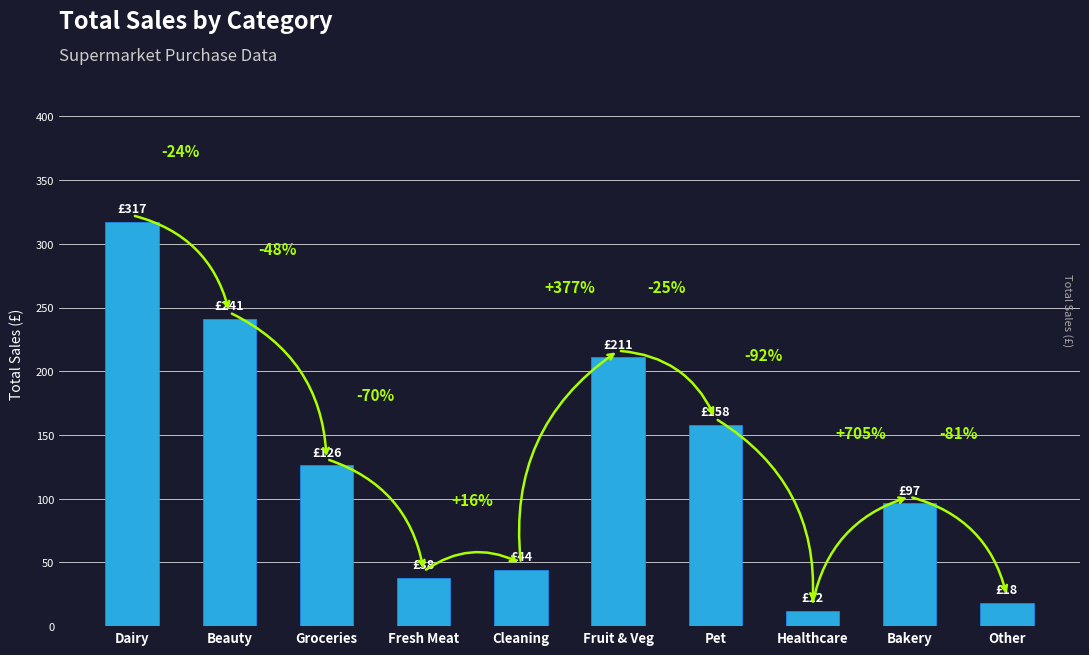

Where does the data first go above 126?

Dairy